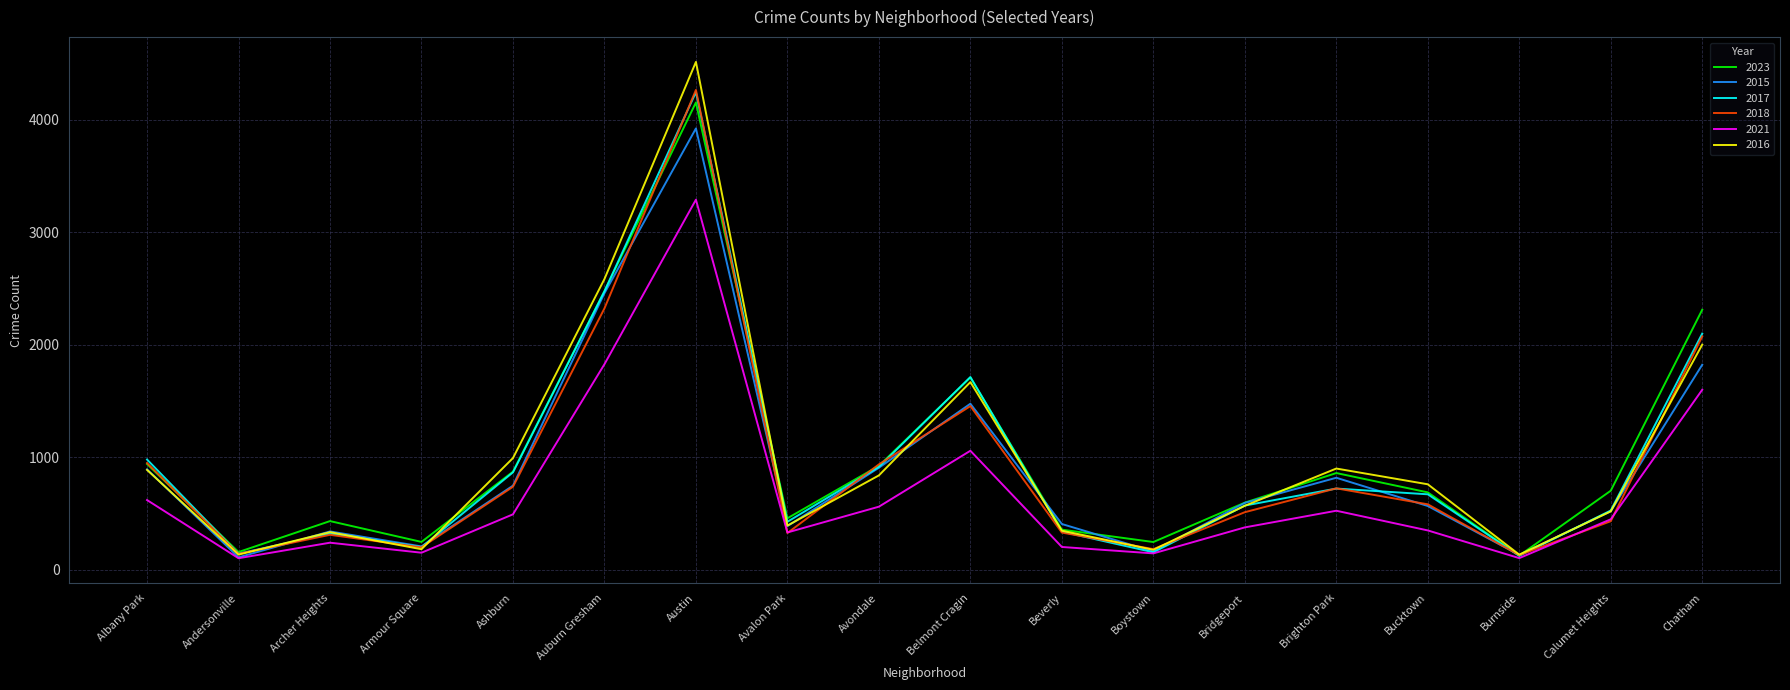

What position from the right is Bridgeport?

6